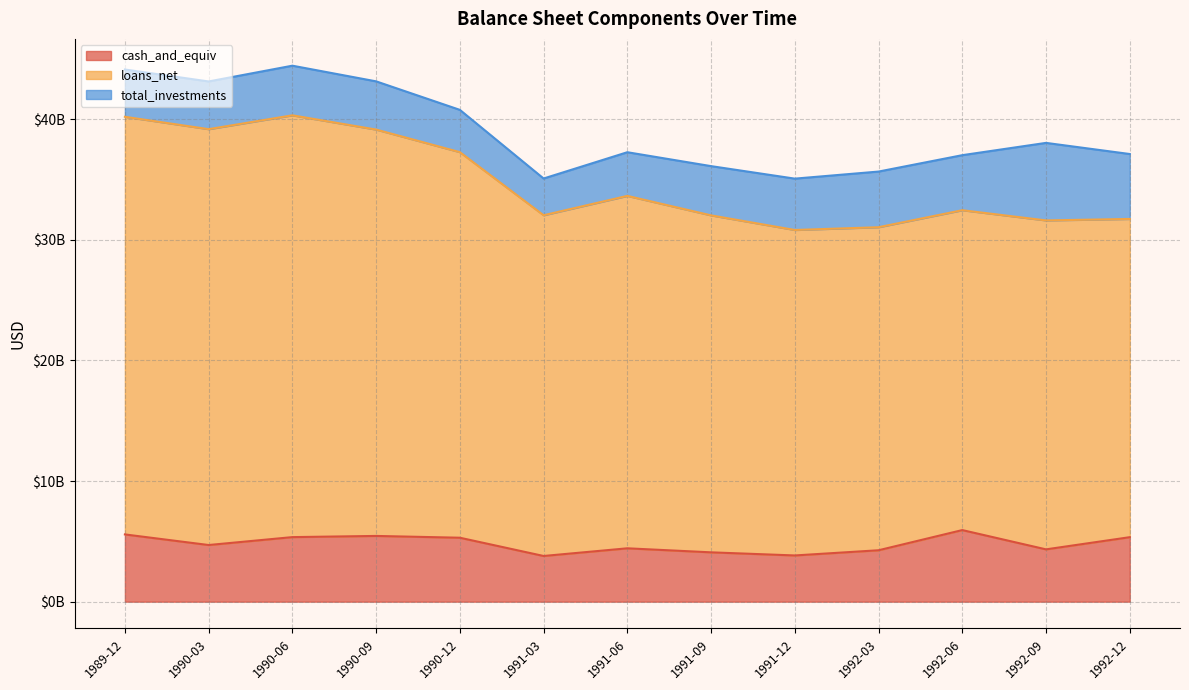

Where is the first local minimum for cash_and_equiv?

1990-03